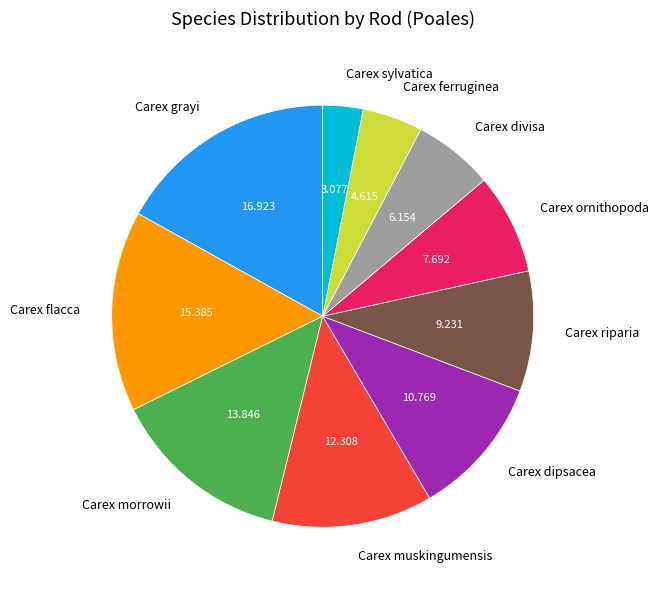

Rank the categories by value from highest to lowest.

Carex grayi, Carex flacca, Carex morrowii, Carex muskingumensis, Carex dipsacea, Carex riparia, Carex ornithopoda, Carex divisa, Carex ferruginea, Carex sylvatica